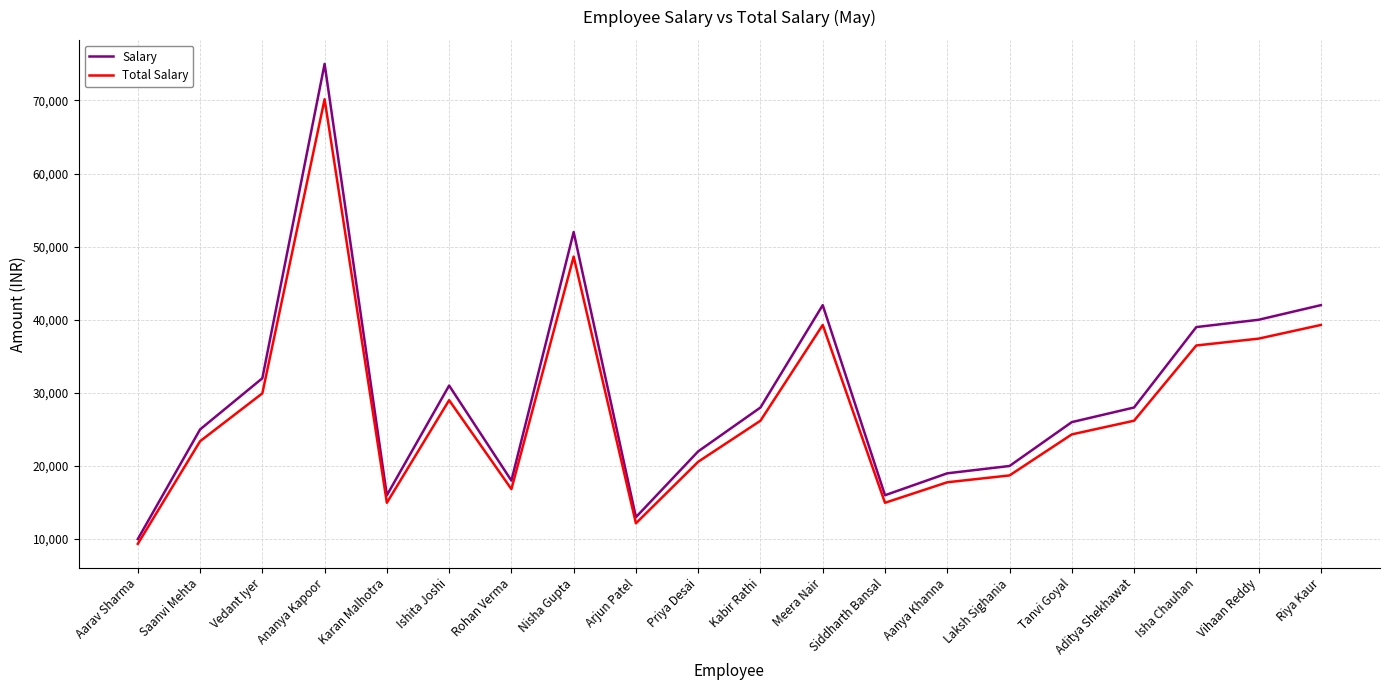

The value of Total Salary at Aarav Sharma is 9354.8. True or false?

True